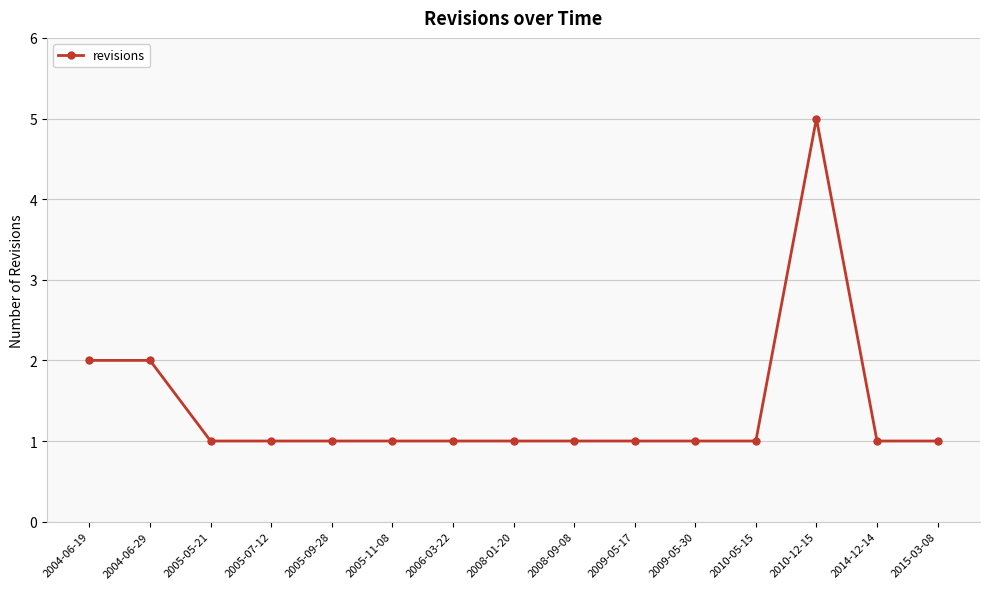

Approximately how many times larger is the value at 2009-05-30 compared to 2010-12-15?

0.2